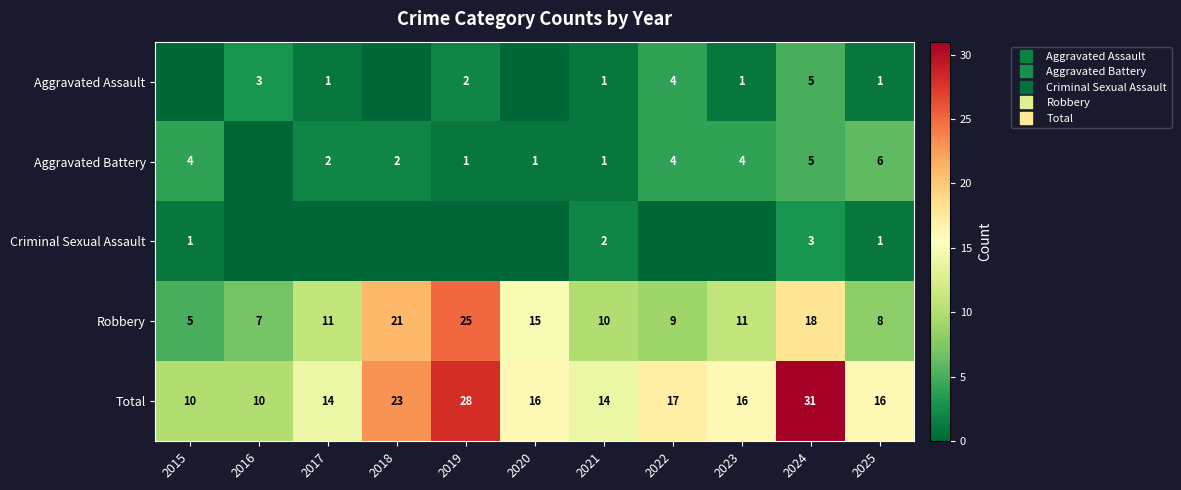

Which series has the widest spread of values?

Total